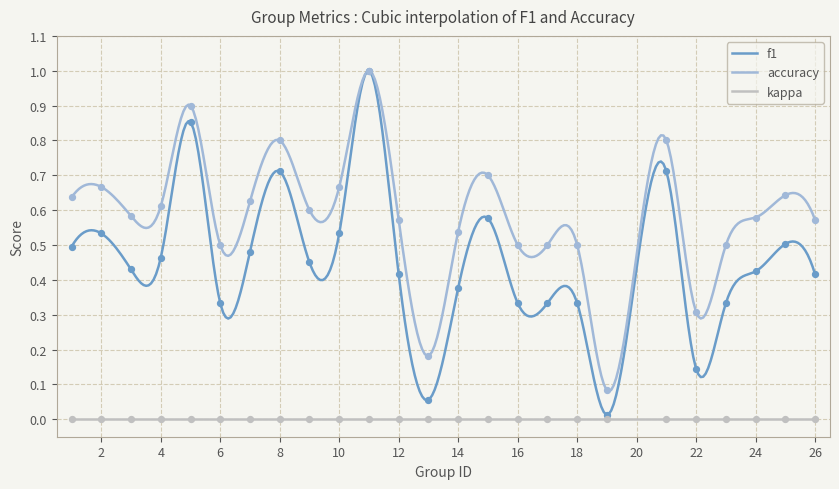

True or false: kappa and accuracy intersect in this chart.

False